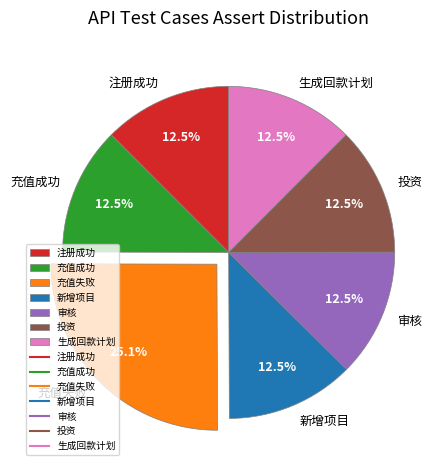

To the nearest percent, what is the difference between the largest and smallest slice percentages?

13%